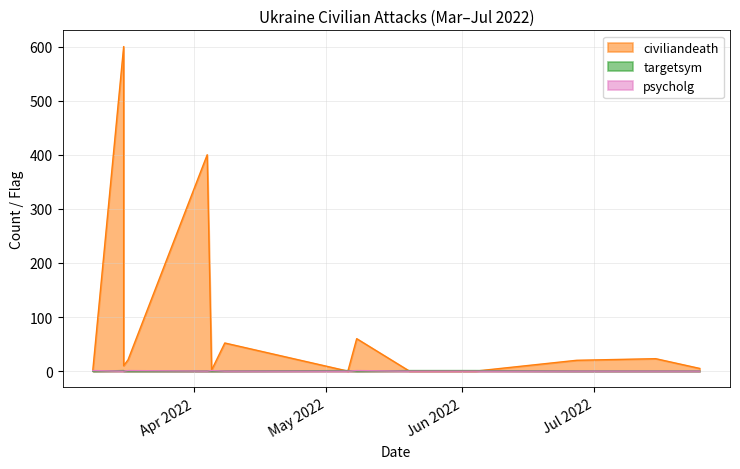

True or false: civiliandeath and psycholg cross at least once.

False